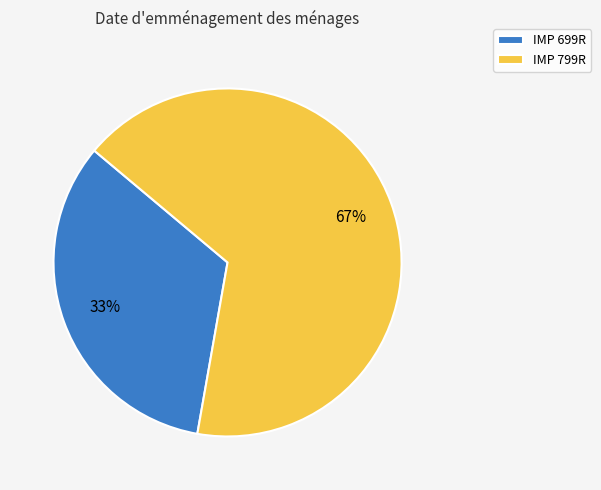

Rank the categories by value from lowest to highest.

IMP 699R, IMP 799R